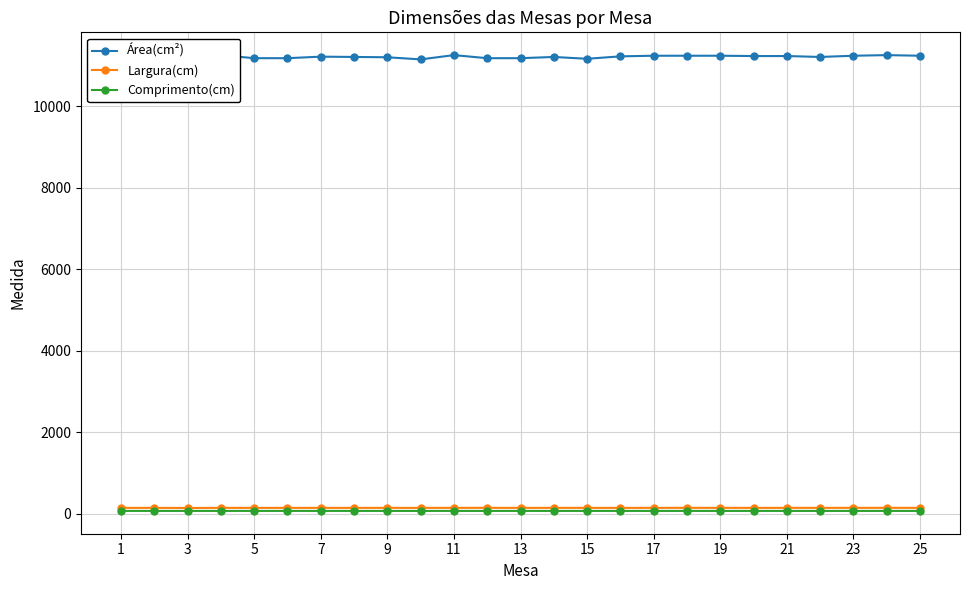

Is the value of Área(cm²) at 7 greater than the value of Largura(cm) at 13?

Yes